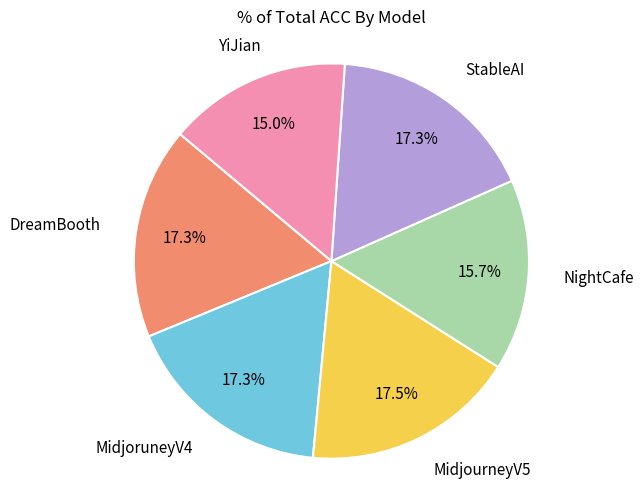

Is there any slice that represents more than half of the pie?

No